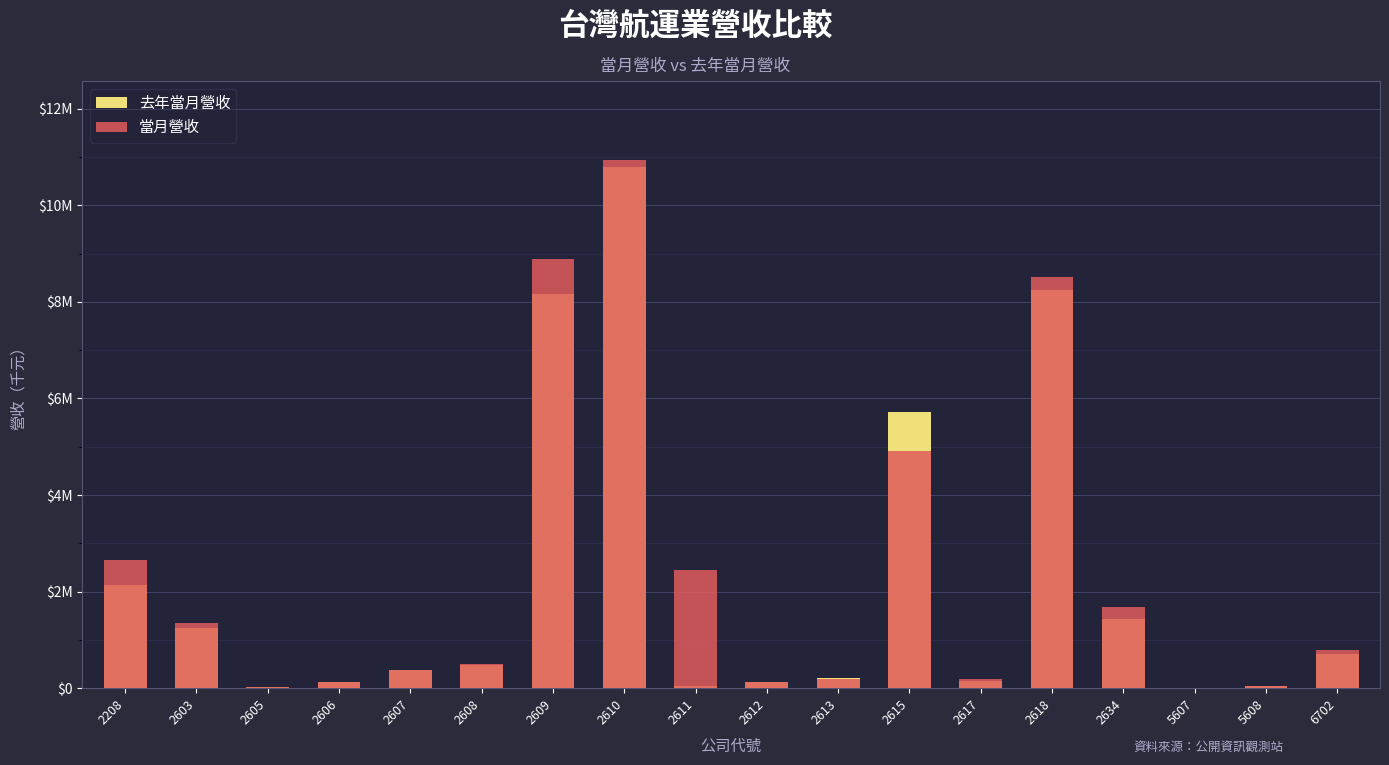

Are the bars horizontal?

No